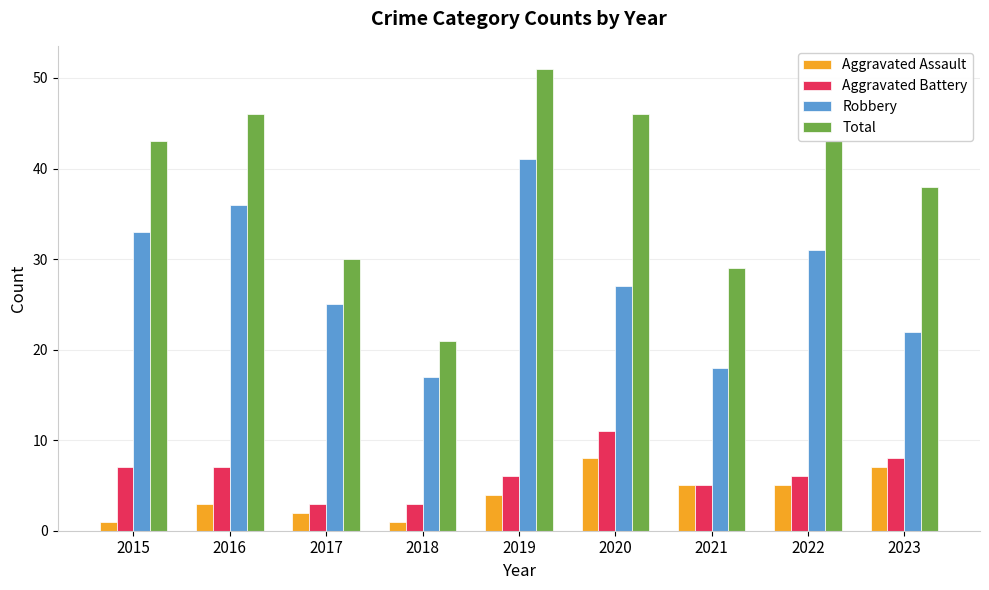

At which category is the sum across all series the highest?

2019